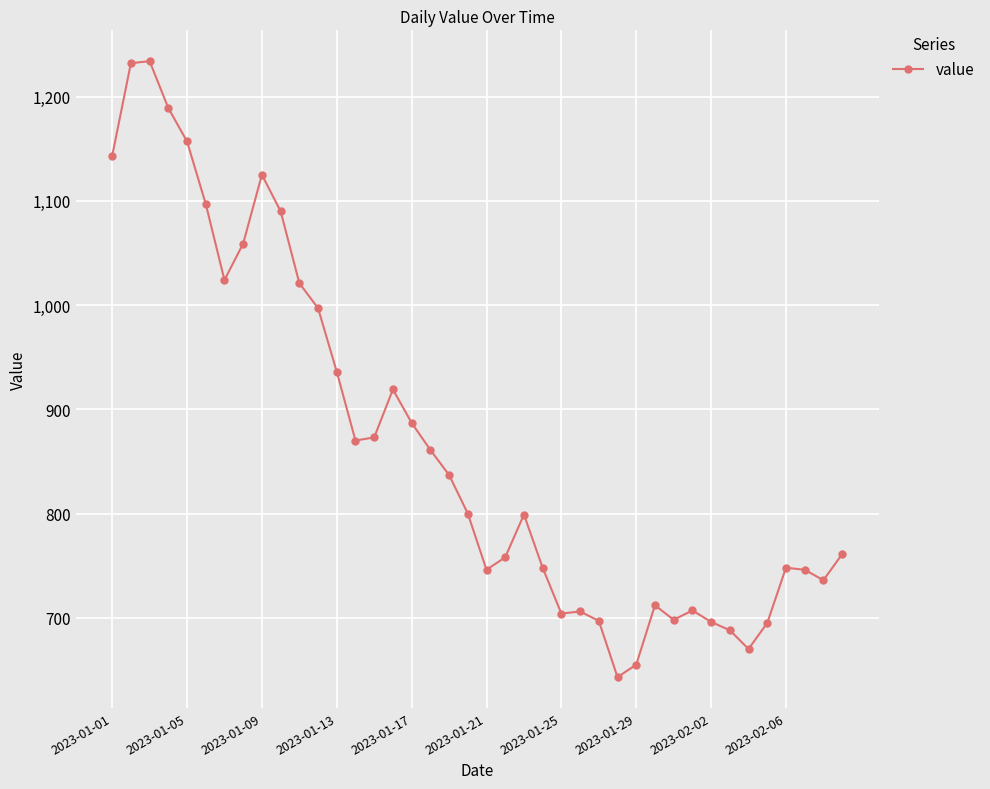

What is the difference between the maximum and minimum values?

591